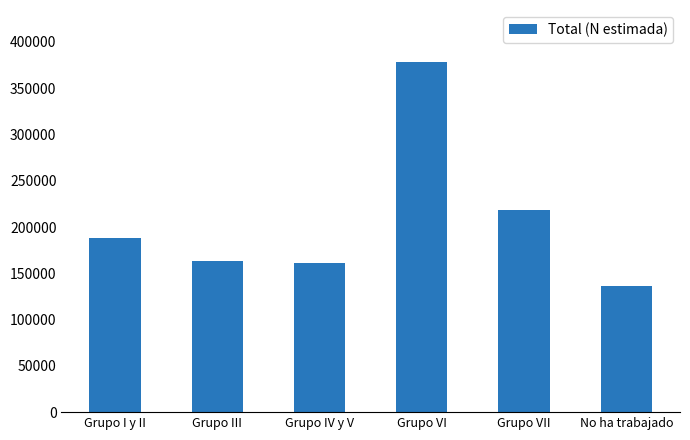

How many values are below 188049?

3